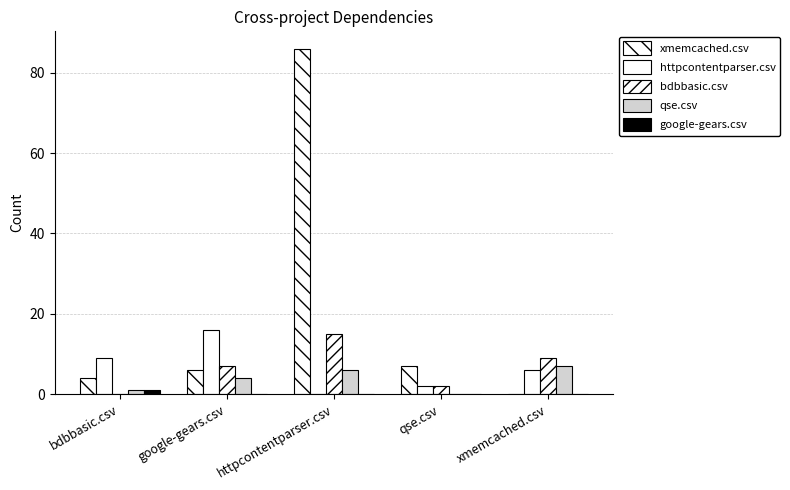

Which category has the highest value in the bdbbasic.csv series?

httpcontentparser.csv